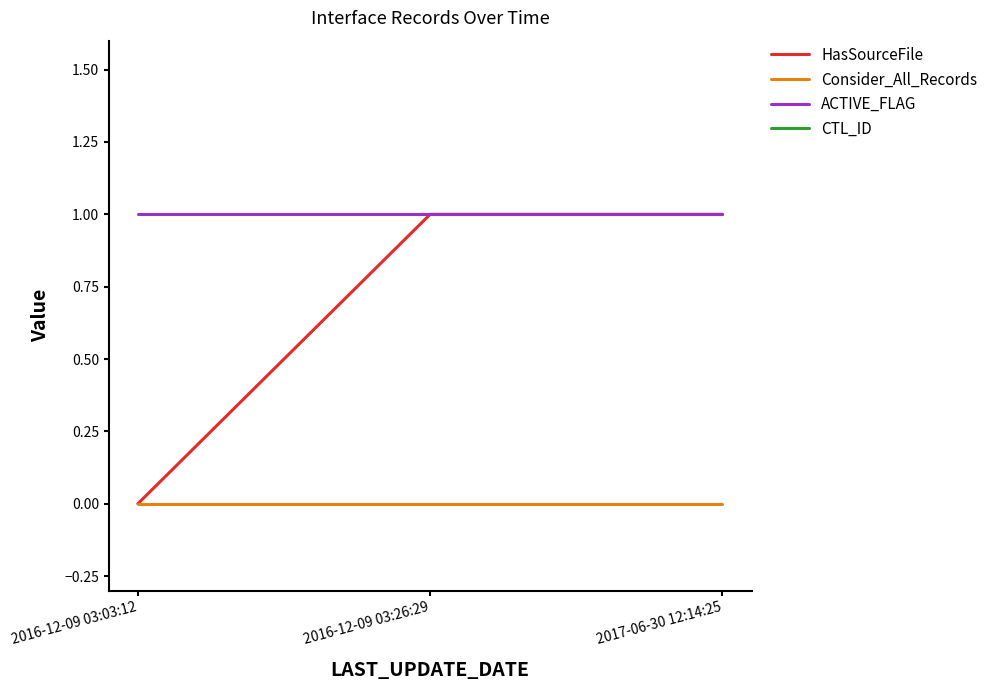

Between 2016-12-09 03:26:29 and 2016-12-09 03:03:12, which is larger?

2016-12-09 03:26:29